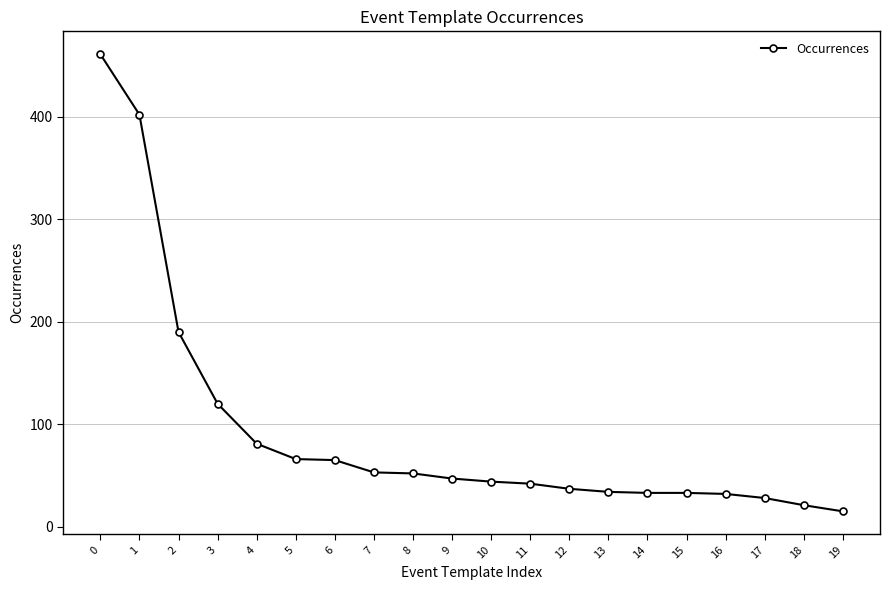

What is the value of the 14th point from the left?

34